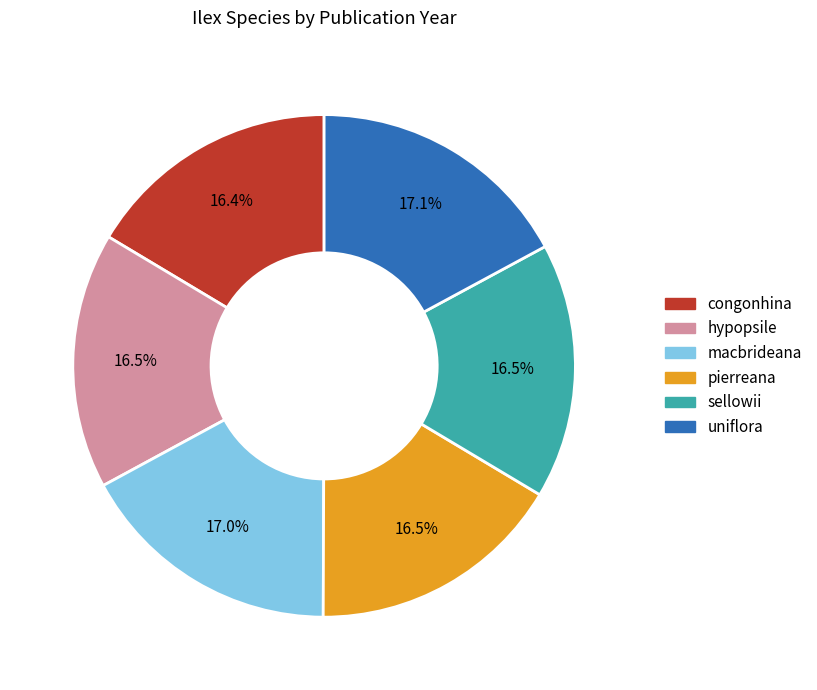

Approximately how many times larger is the value at pierreana compared to hypopsile?

1.0